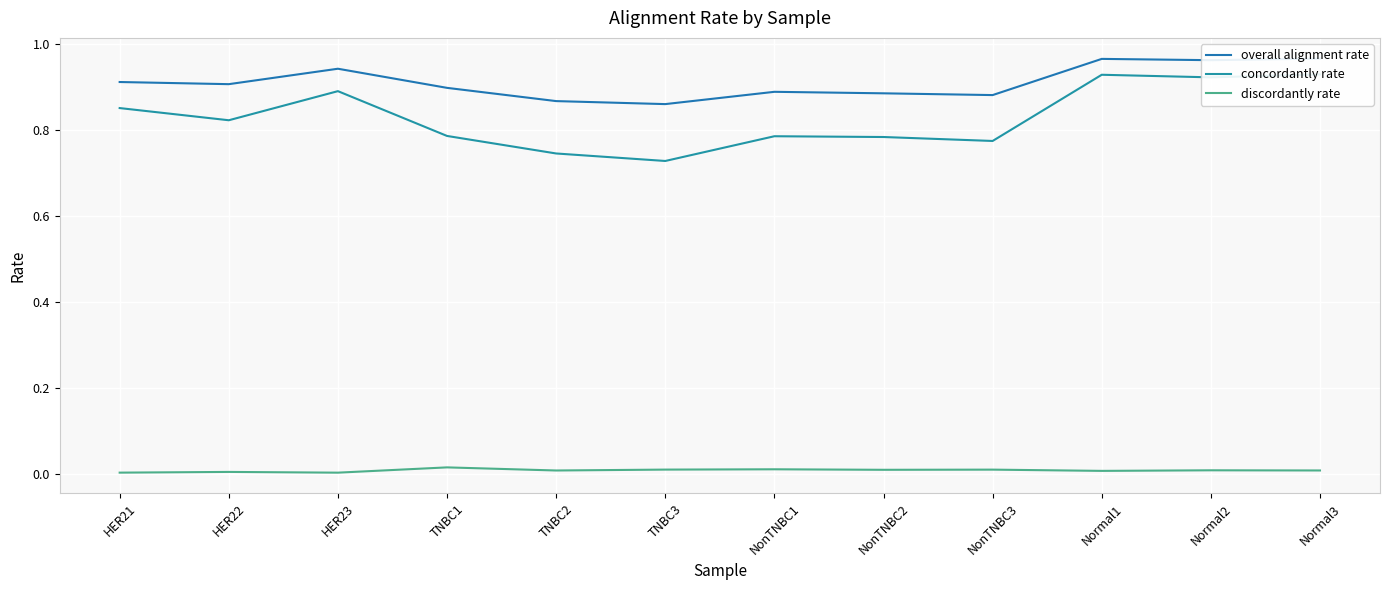

At TNBC2, list the series in order from smallest to largest.

discordantly rate, concordantly rate, overall alignment rate